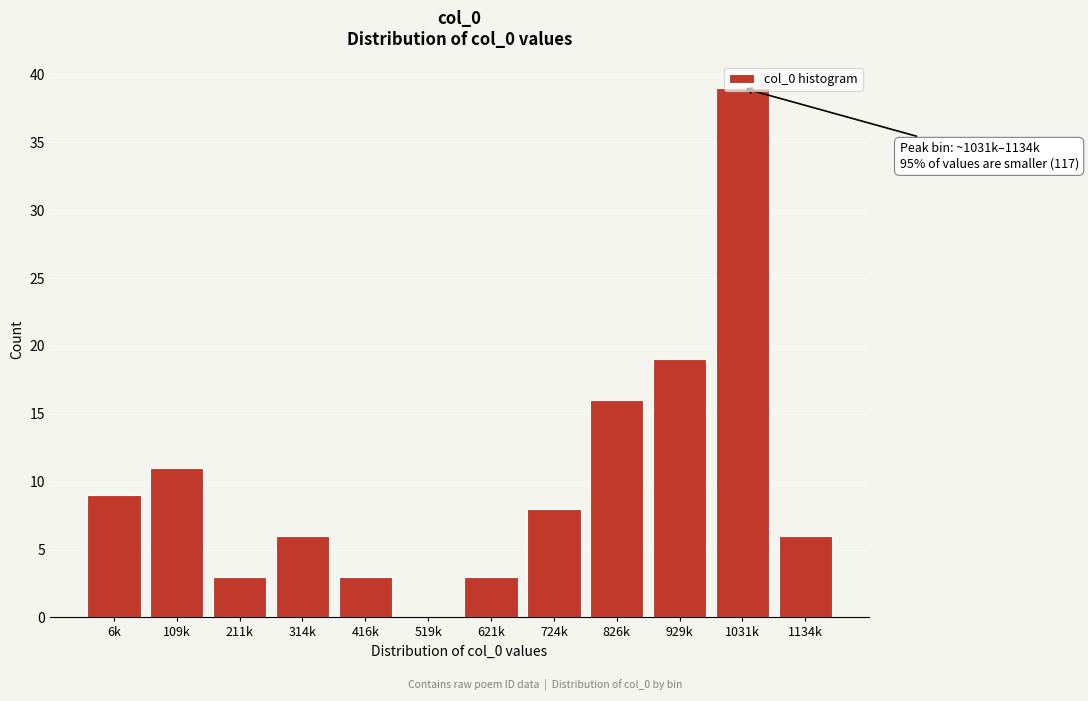

At which category does the chart reach its peak across all series?

1031k